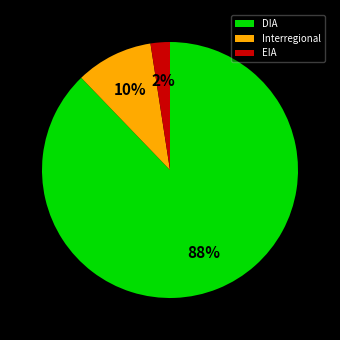

How many segments does this pie chart have?

3